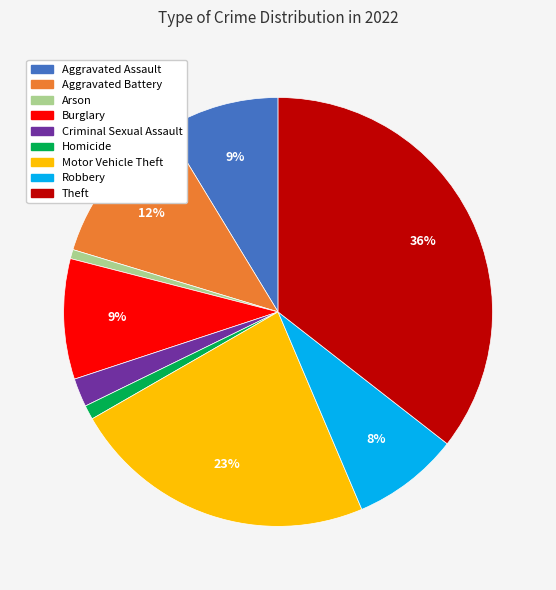

How many slices are in this pie chart?

9